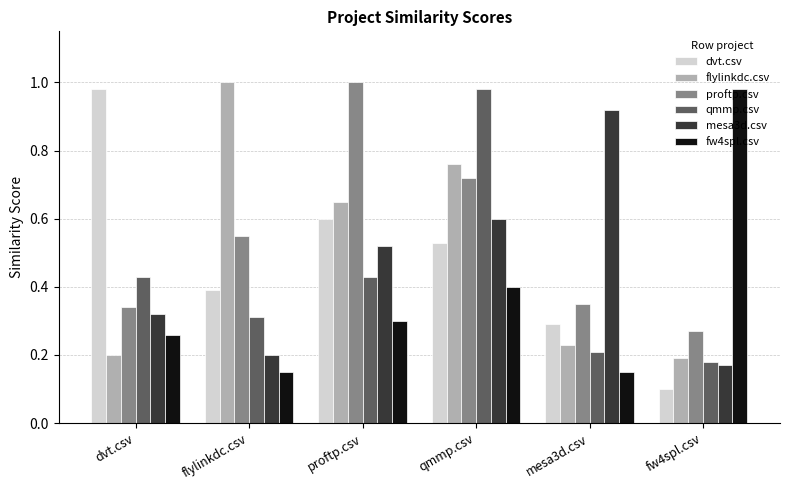

What is the sum of the fw4spl.csv values at qmmp.csv and fw4spl.csv?

1.4